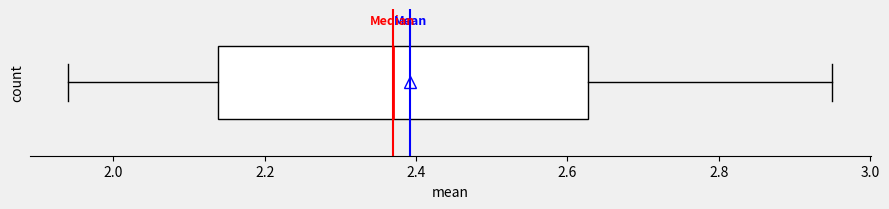

Read this box plot against the x-axis: the position of the median line, the range covered by the box, and the ends of both whiskers. The values are not printed on the chart, so give them approximately, as read against the axis.

median 2.36, box 2.14 to 2.62, whiskers 1.94 to 2.96